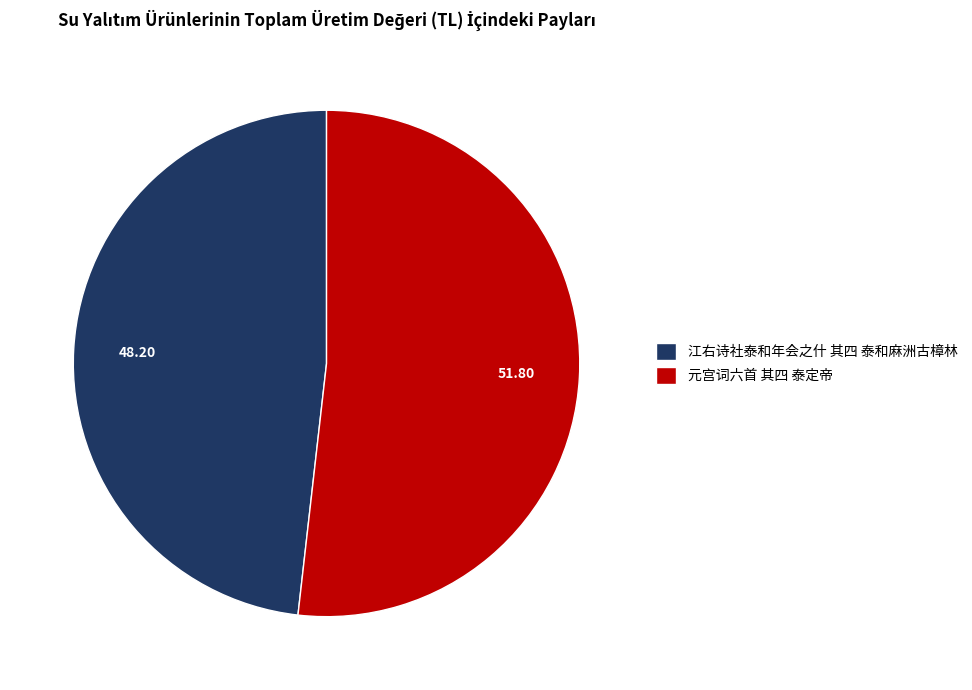

Is there a majority slice in this chart?

Yes